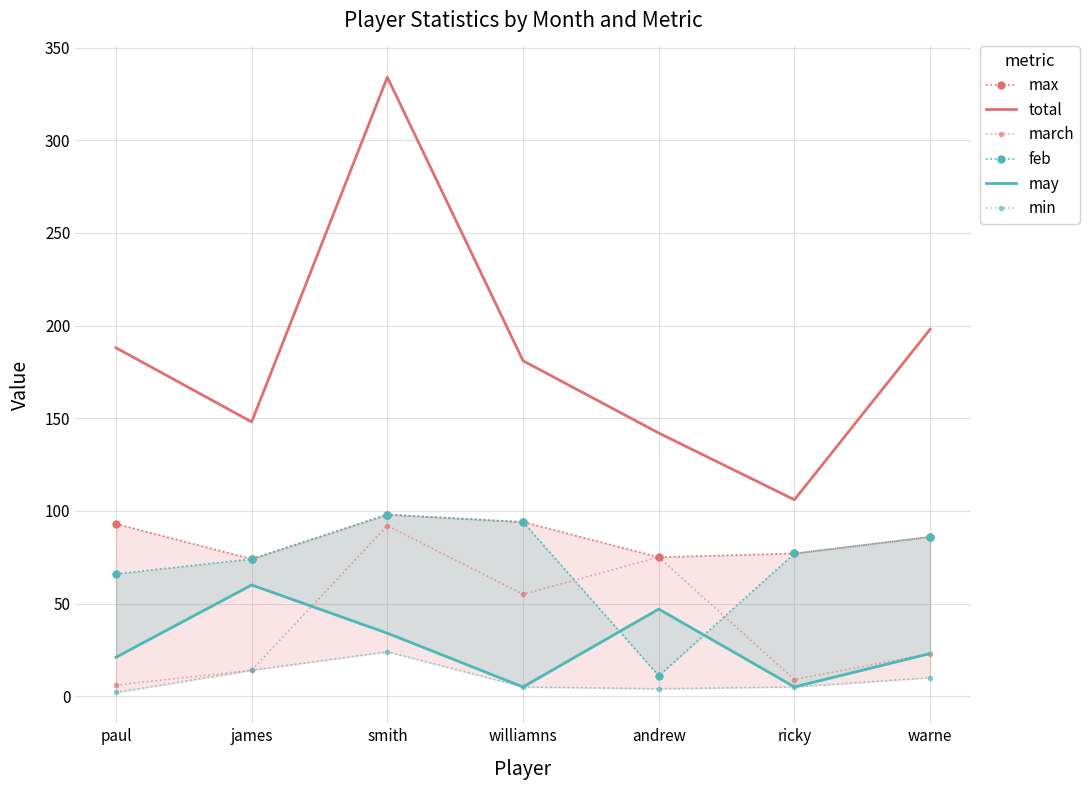

The max series shows 138 at smith. True or false?

False